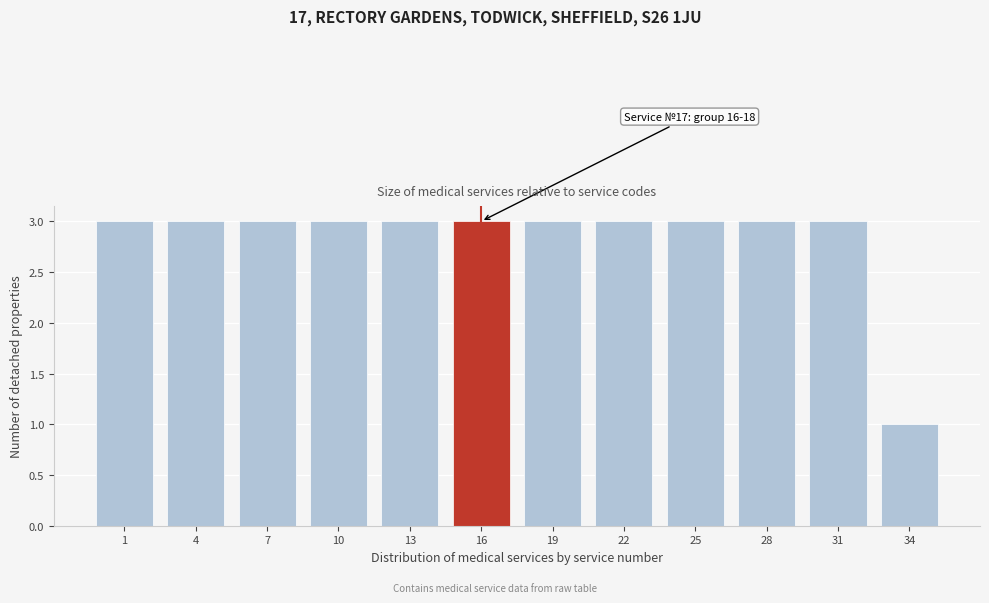

Reading left to right, list all the values displayed in this chart.

3	3	3	3	3	3	3	3	3	3	3	1